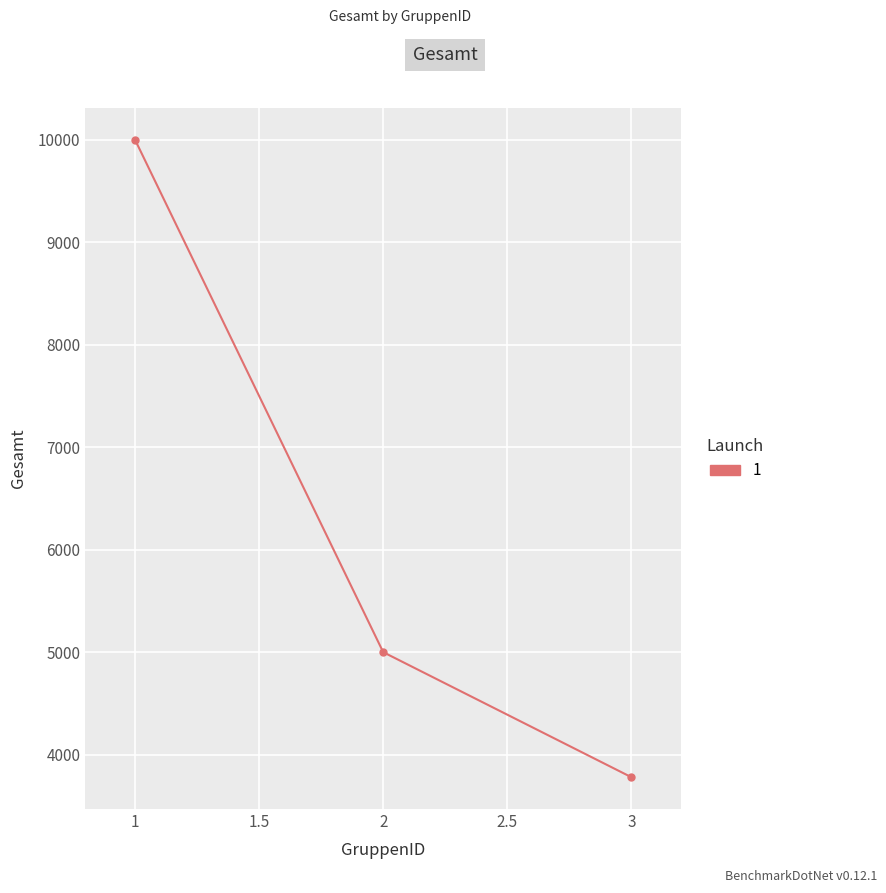

What is the minimum value shown in the chart?

3780